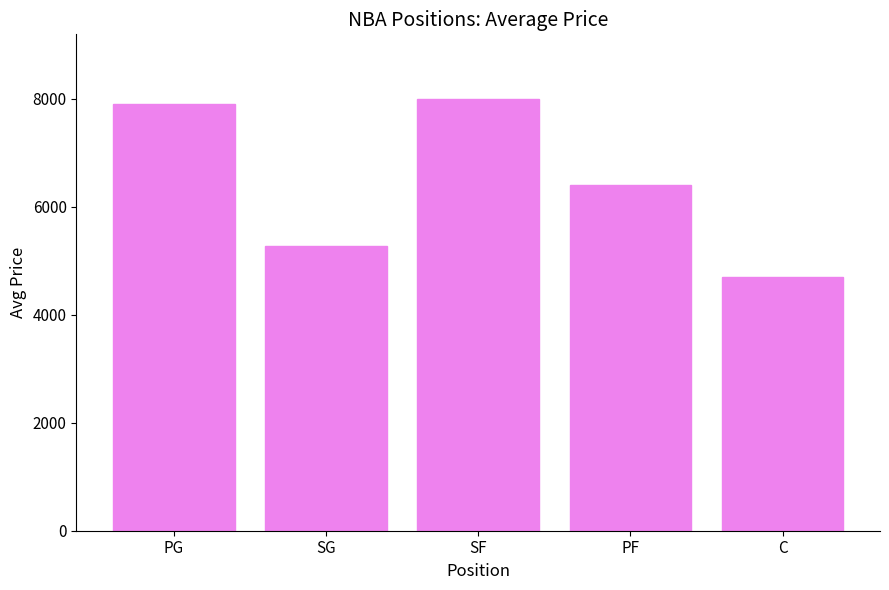

What is the sum of the values at PF and SG?

11670